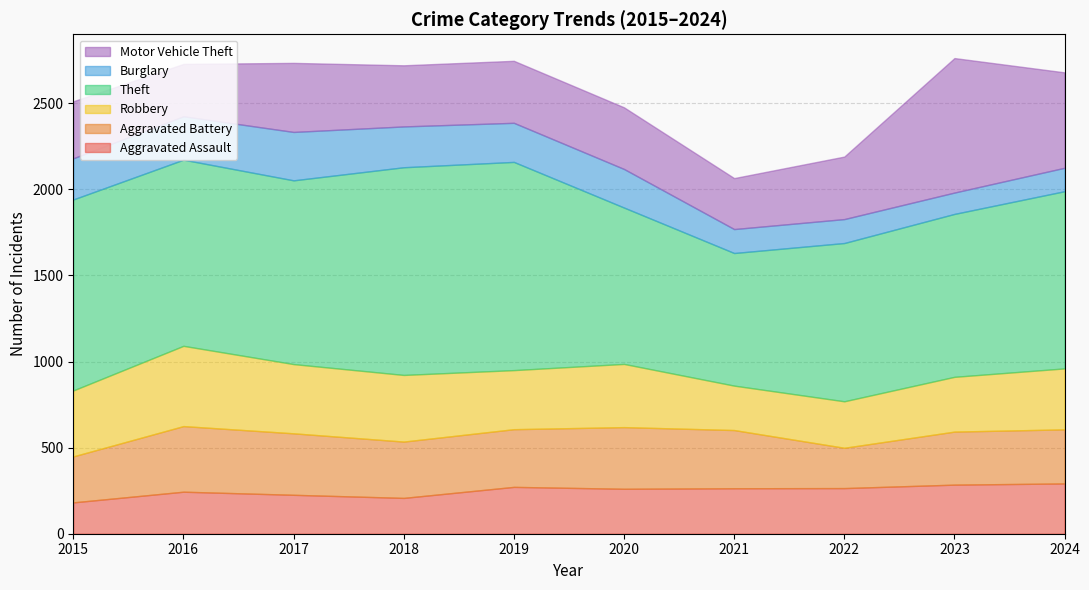

What is the maximum value shown in the chart?

1209